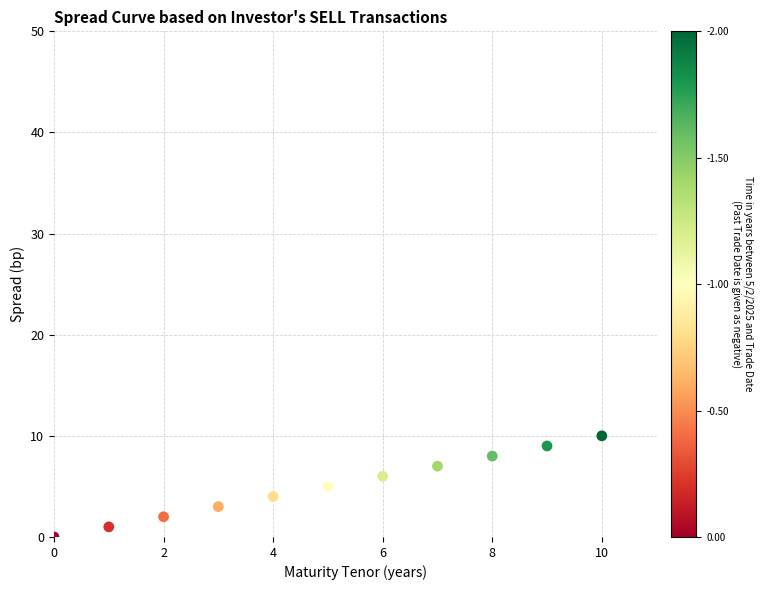

What is the range of Y values (max minus min)?

10